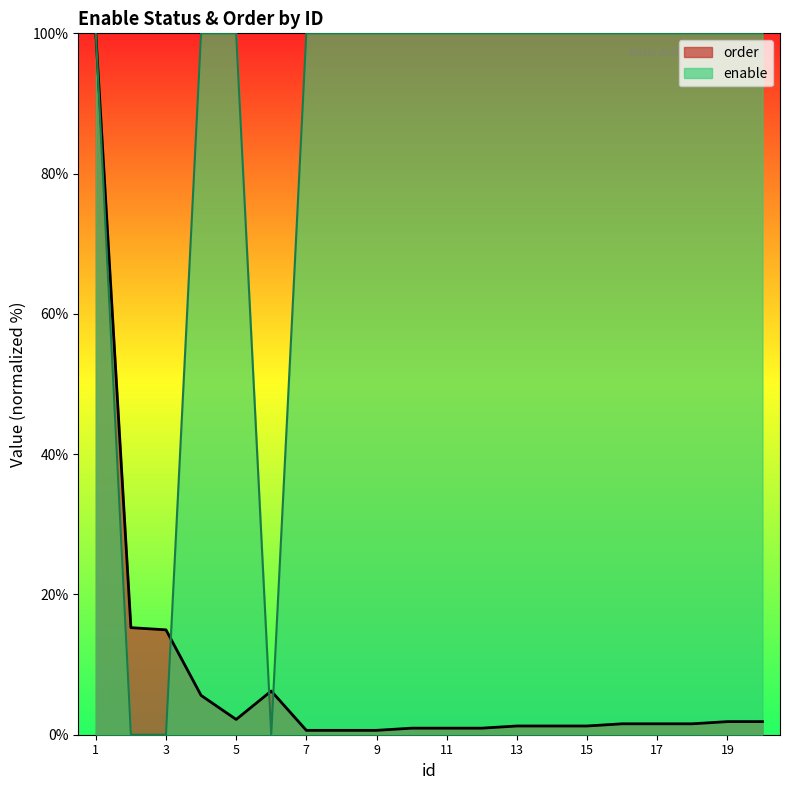

Count the number of categories in the chart.

20